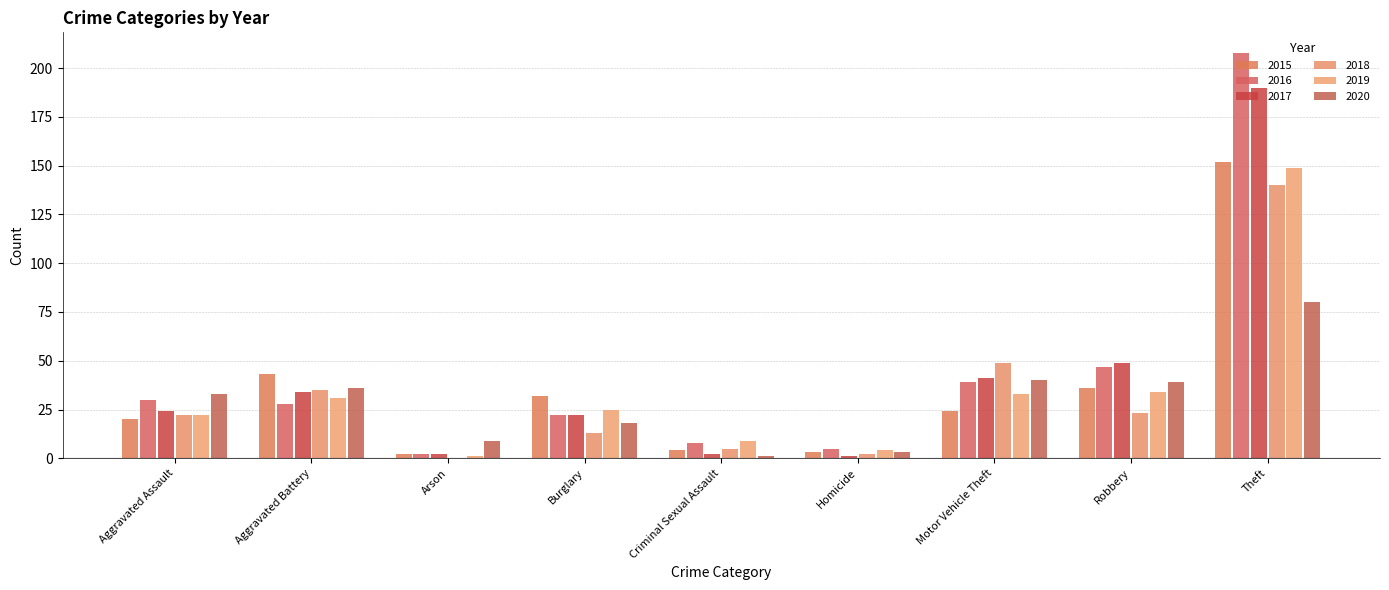

Where is 2015 nearest to the value 77?

Aggravated Battery